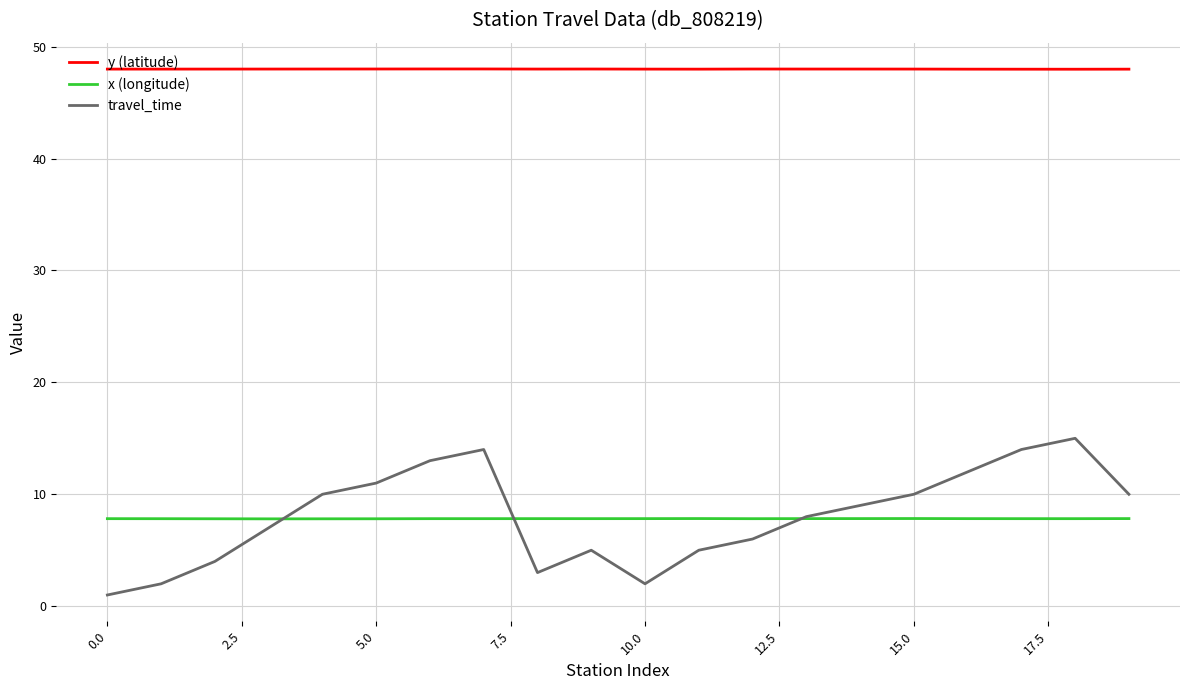

Which series has the largest total across all categories?

y (latitude)